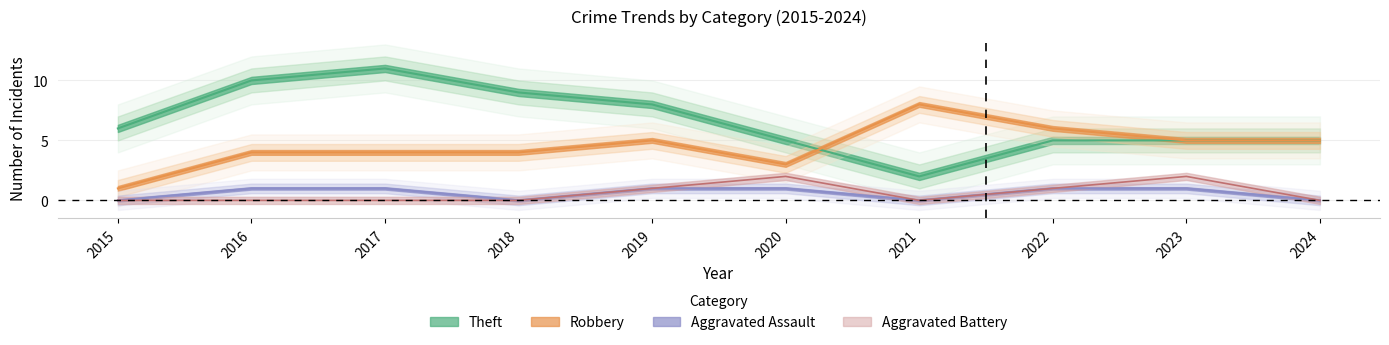

What is the total value across all series at 2018?

13